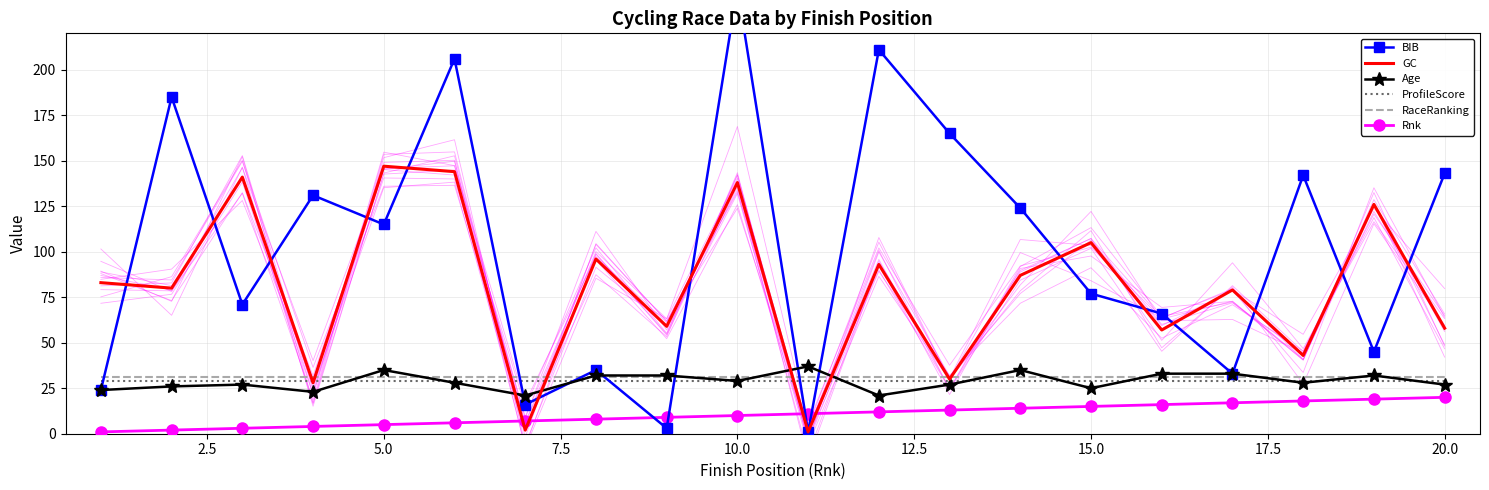

What is the average value of the BIB series?

102